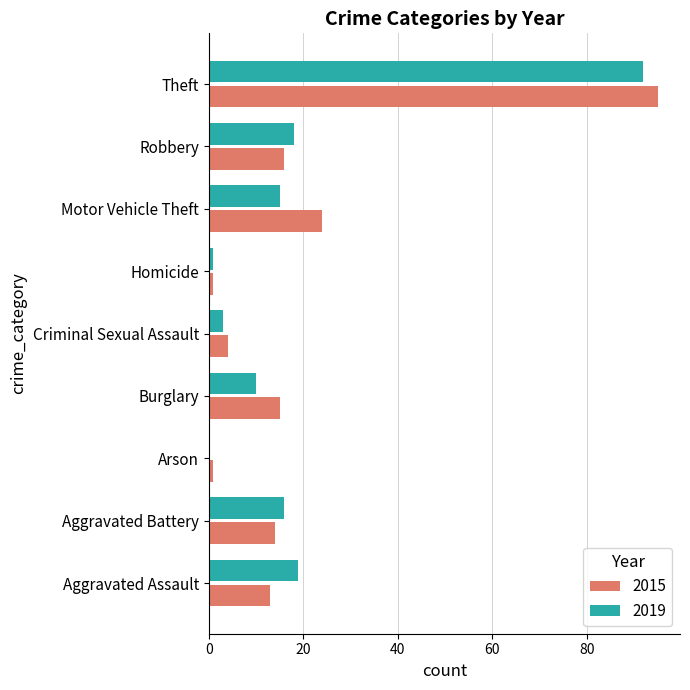

Is it true that 2015 equals 22 at Aggravated Battery?

False